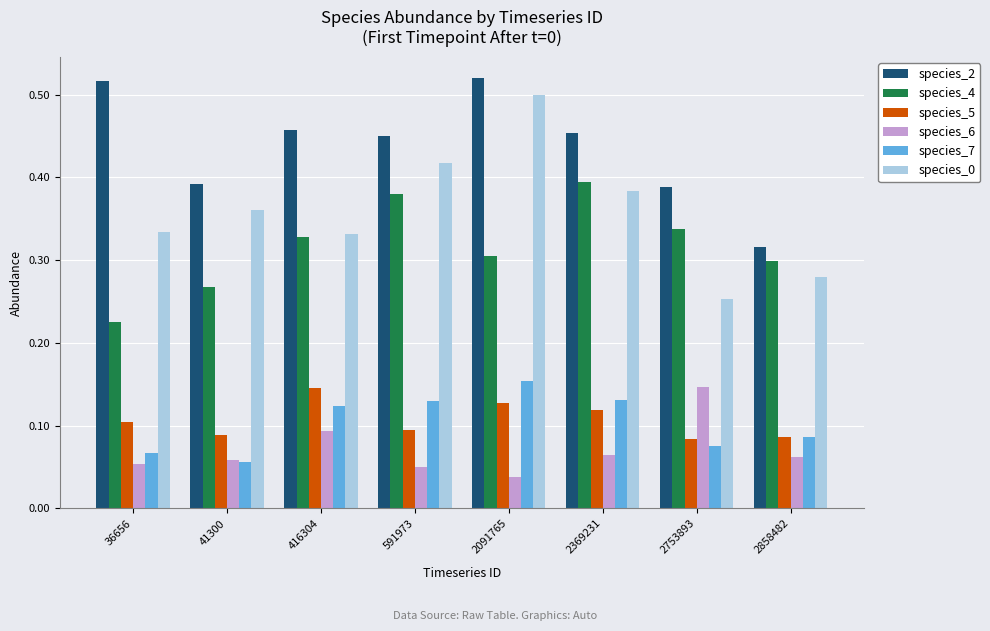

What is the sum of all species_5 values?

0.8